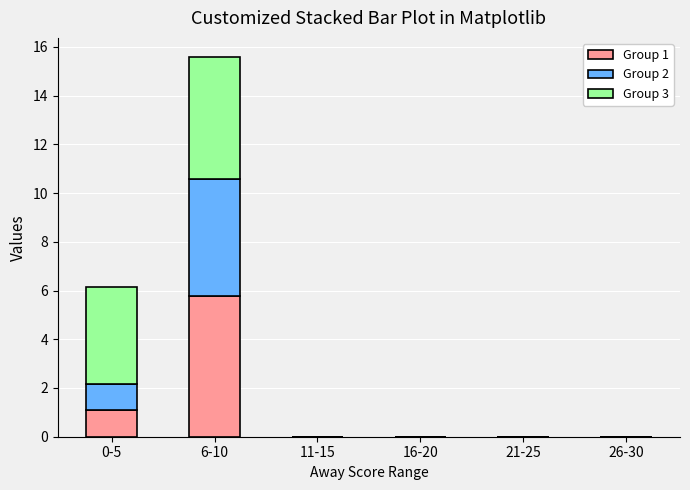

Reading right to left, transcribe the values for Group 1.

26-30=0.0	21-25=0.0	16-20=0.0	11-15=0.0	6-10=5.8	0-5=1.1